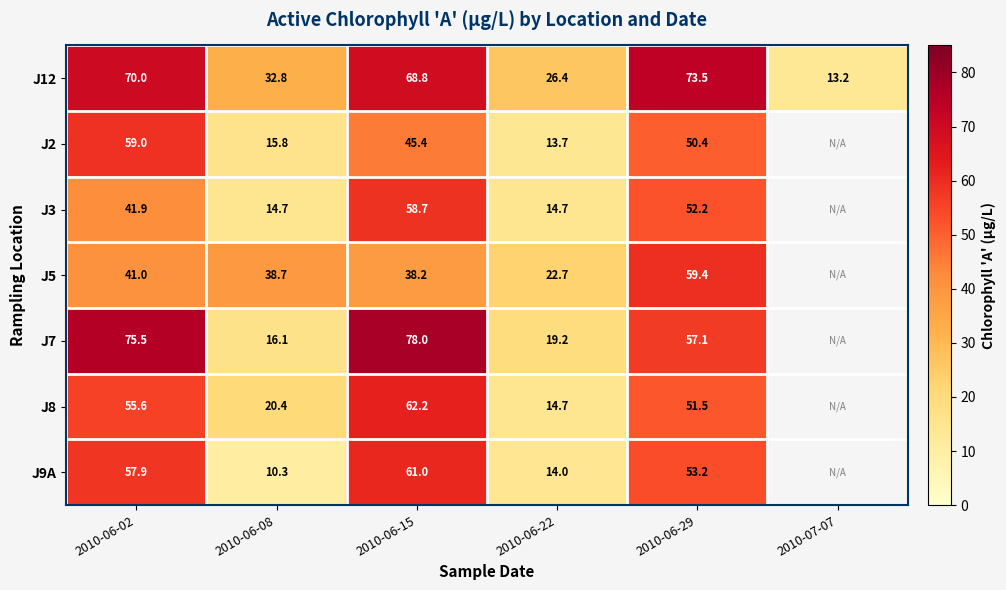

What is the difference between the highest and lowest values at 2010-06-15?

39.8